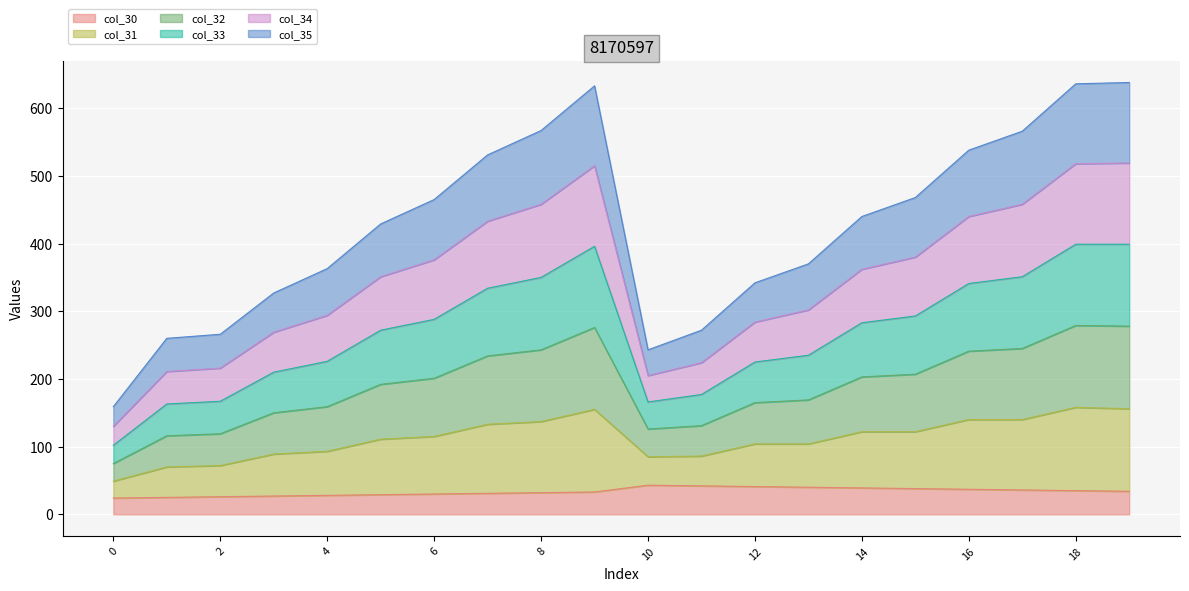

What is the highest value of the col_30 series?

43.0